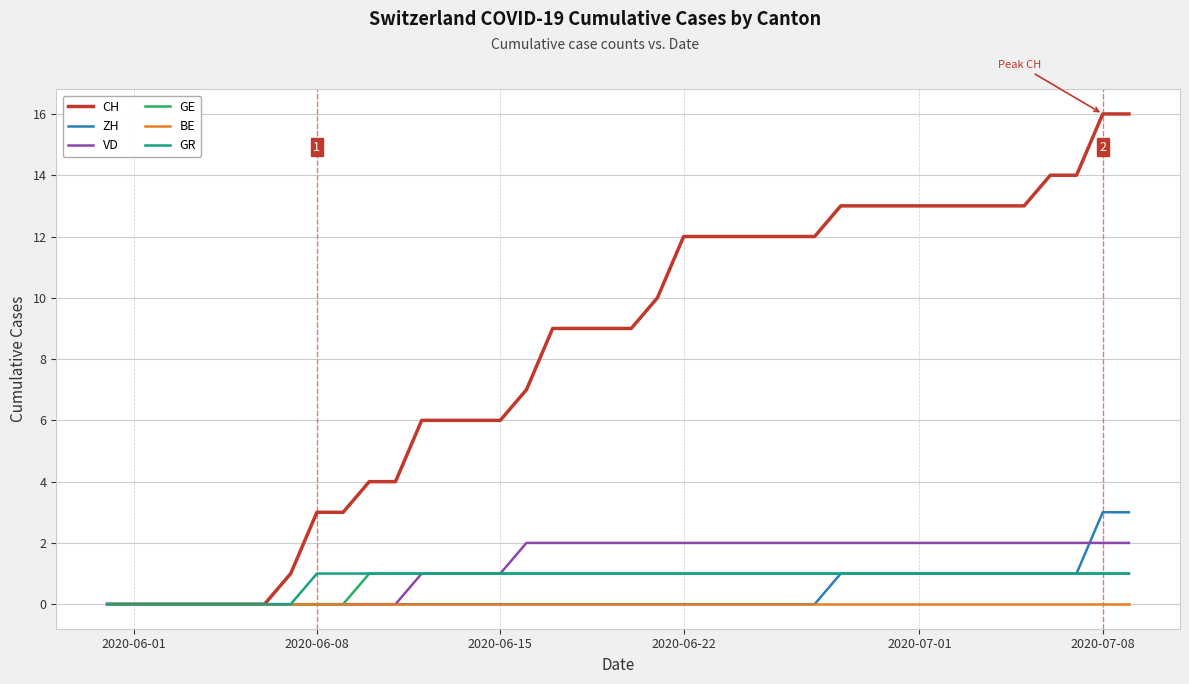

What is the maximum value shown in the chart?

16